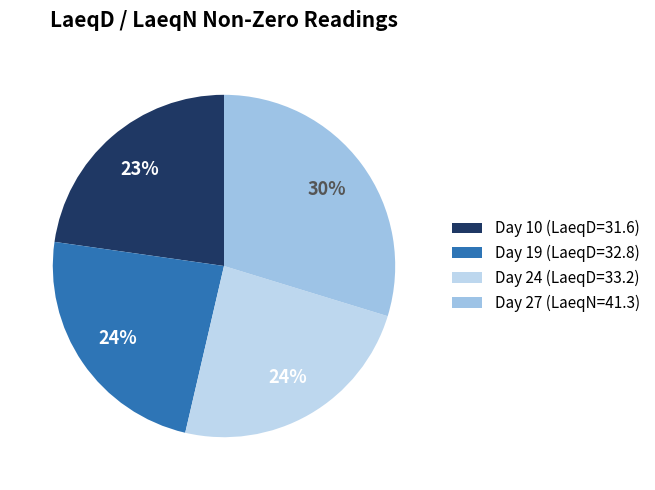

Is Day 27 (LaeqN=41.3) the majority of the pie?

No